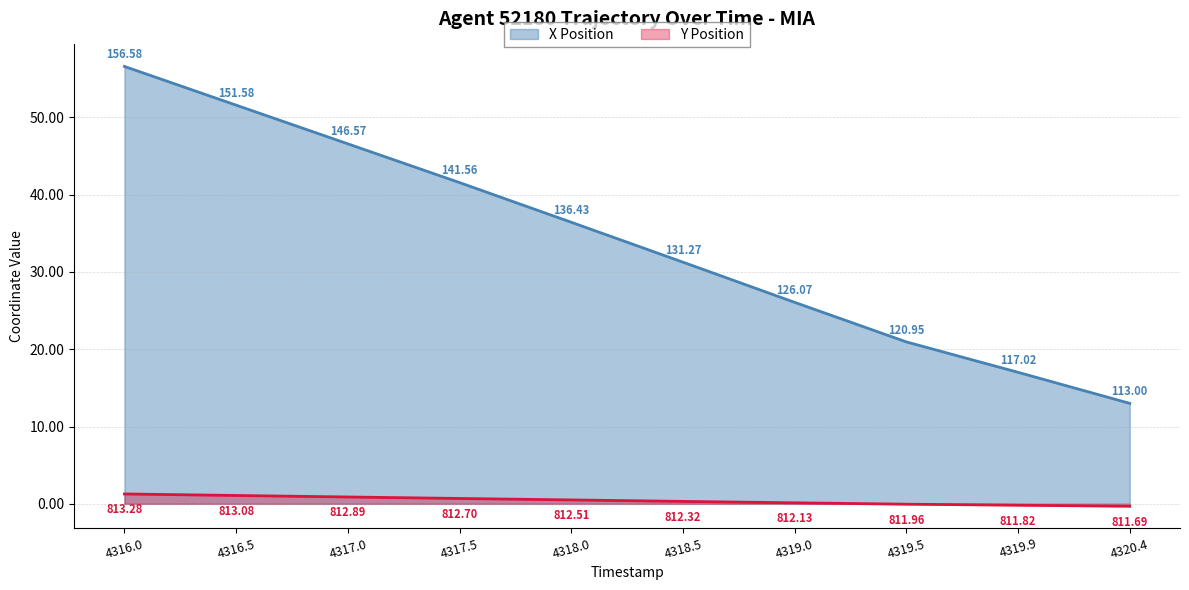

What is the maximum value for Y Position?

1.3